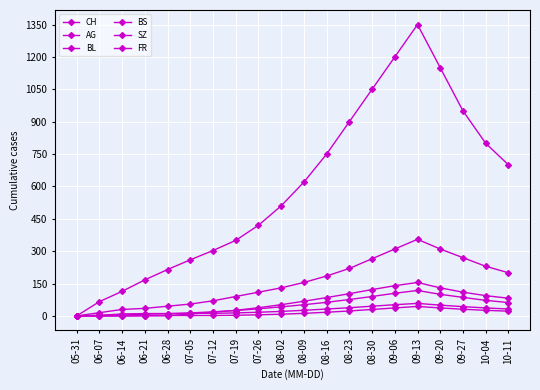

Reading left to right, what are all the values shown in this chart?

CH: 05-31=0	06-07=66	06-14=114	06-21=167	06-28=215	07-05=260	07-12=303	07-19=350	07-26=420	08-02=510	08-09=620	08-16=750	08-23=900	08-30=1050	09-06=1200	09-13=1350	09-20=1150	09-27=950	10-04=800	10-11=700
AG: 05-31=0	06-07=15	06-14=30	06-21=35	06-28=45	07-05=55	07-12=70	07-19=90	07-26=110	08-02=130	08-09=155	08-16=185	08-23=220	08-30=265	09-06=310	09-13=355	09-20=310	09-27=270	10-04=230	10-11=200
BL: 05-31=0	06-07=2	06-14=6	06-21=8	06-28=10	07-05=14	07-12=19	07-19=25	07-26=33	08-02=42	08-09=52	08-16=63	08-23=76	08-30=90	09-06=105	09-13=118	09-20=100	09-27=86	10-04=72	10-11=62
BS: 05-31=0	06-07=3	06-14=9	06-21=11	06-28=11	07-05=12	07-12=12	07-19=14	07-26=17	08-02=21	08-09=26	08-16=32	08-23=38	08-30=45	09-06=52	09-13=58	09-20=50	09-27=43	10-04=37	10-11=32
SZ: 05-31=0	06-07=0	06-14=0	06-21=1	06-28=1	07-05=9	07-12=17	07-19=26	07-26=38	08-02=52	08-09=68	08-16=85	08-23=103	08-30=122	09-06=140	09-13=155	09-20=130	09-27=110	10-04=94	10-11=82
FR: 05-31=0	06-07=0	06-14=0	06-21=1	06-28=2	07-05=2	07-12=2	07-19=3	07-26=5	08-02=8	08-09=12	08-16=17	08-23=23	08-30=30	09-06=37	09-13=44	09-20=37	09-27=31	10-04=26	10-11=22